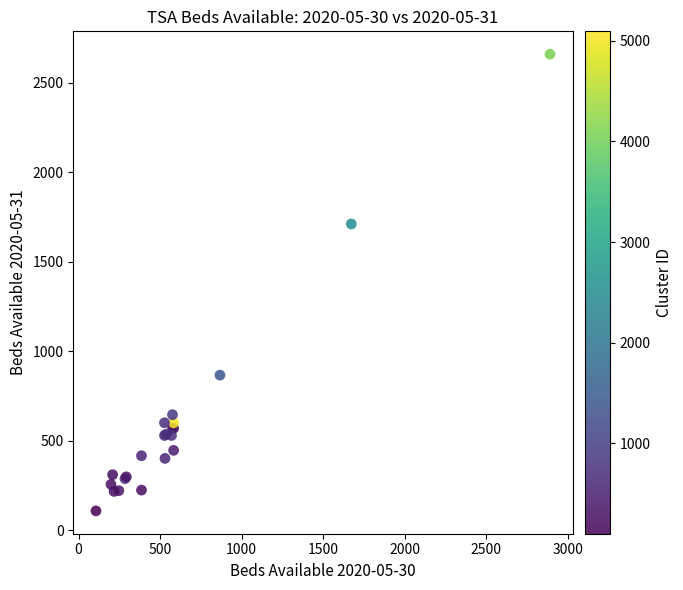

What Y value in the scatter plot is closest to 1384?

1711